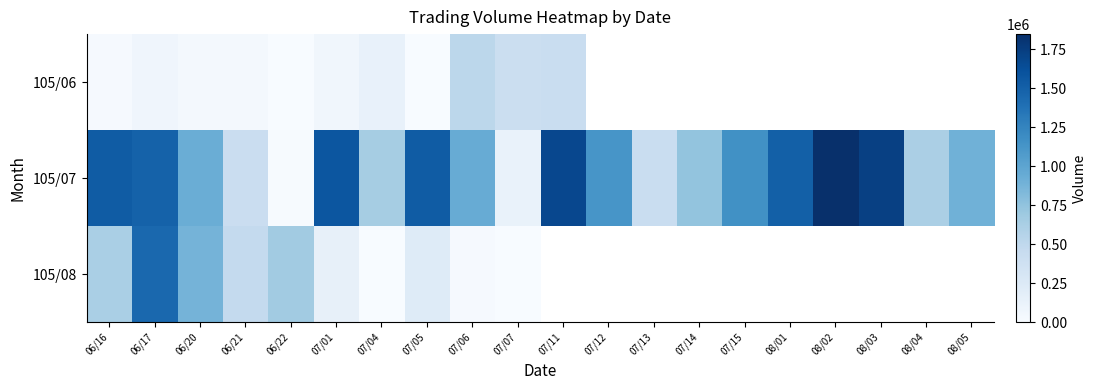

What is the highest value of the 105/06 series?

519000.0